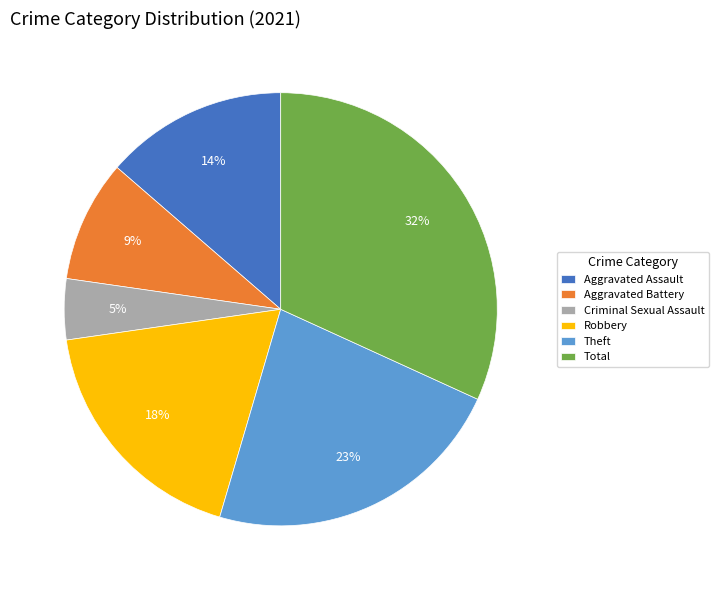

To the nearest percent, what is the average slice percentage?

17%